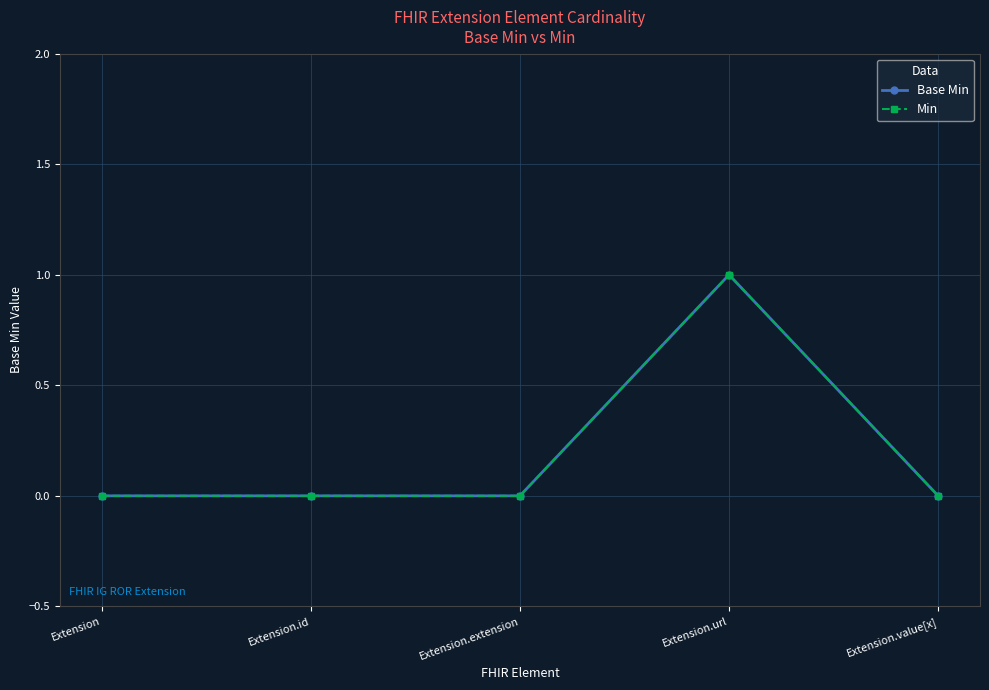

True or false: Base Min and Min intersect in this chart.

False